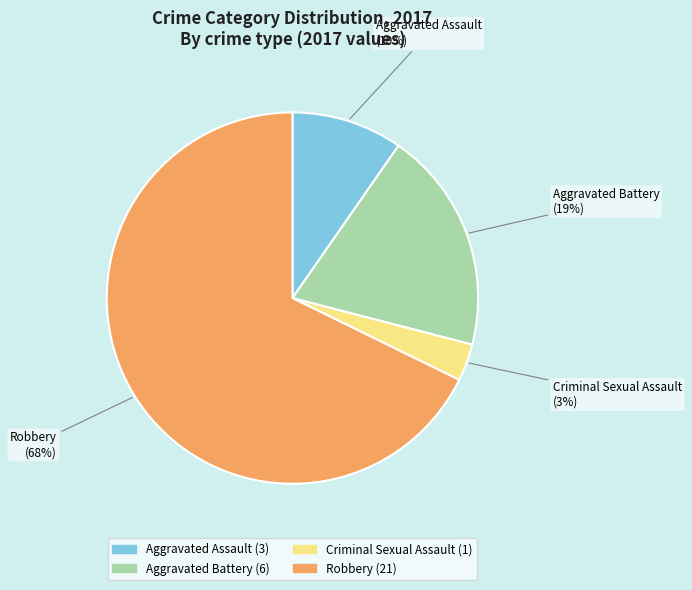

Which slice is the smallest?

Criminal Sexual Assault